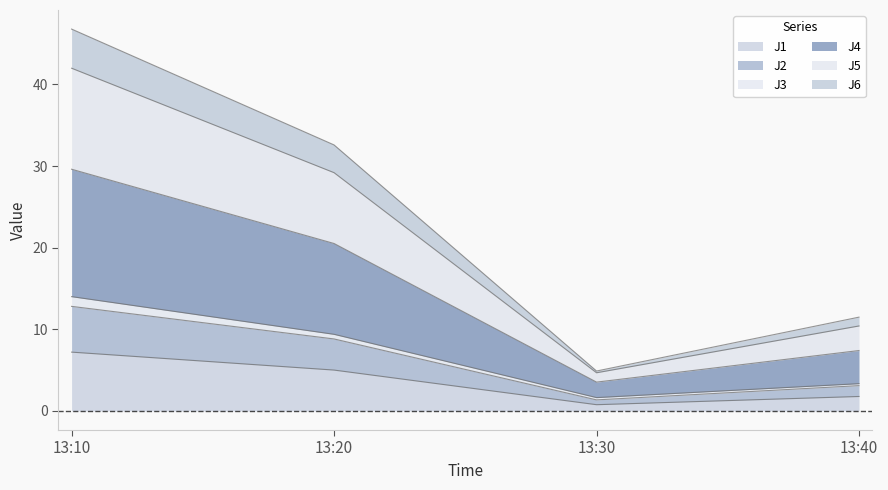

In J2, how many points are lower than both neighbors (excluding endpoints)?

1